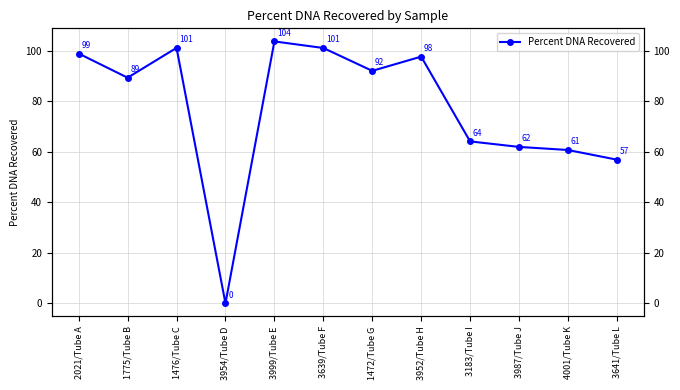

Reading left to right, extract all data points from this chart.

2021/Tube A=98.9	1775/Tube B=89.3	1476/Tube C=101.2	3954/Tube D=0.0	3999/Tube E=103.7	3639/Tube F=101.1	1472/Tube G=92.1	3952/Tube H=97.7	3183/Tube I=64.1	3987/Tube J=61.9	4001/Tube K=60.7	3641/Tube L=56.9